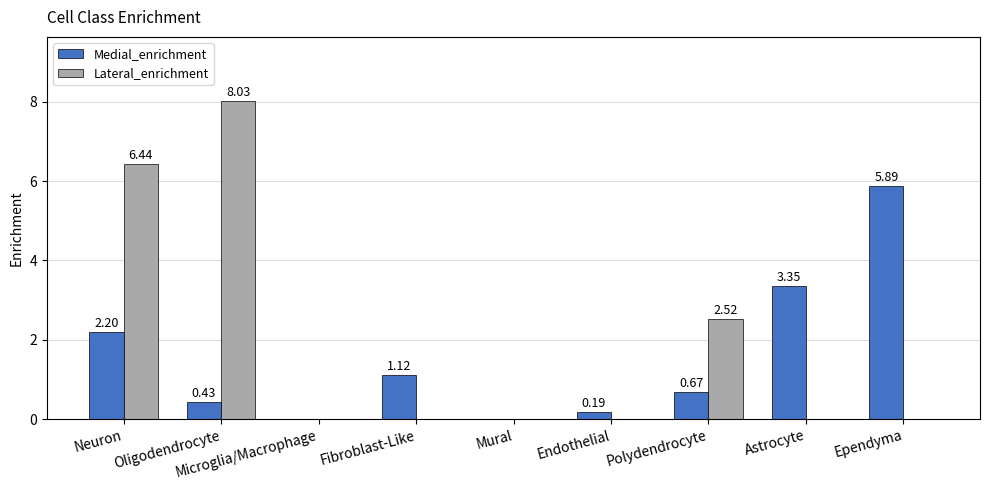

Which category has the highest value across all series?

Oligodendrocyte